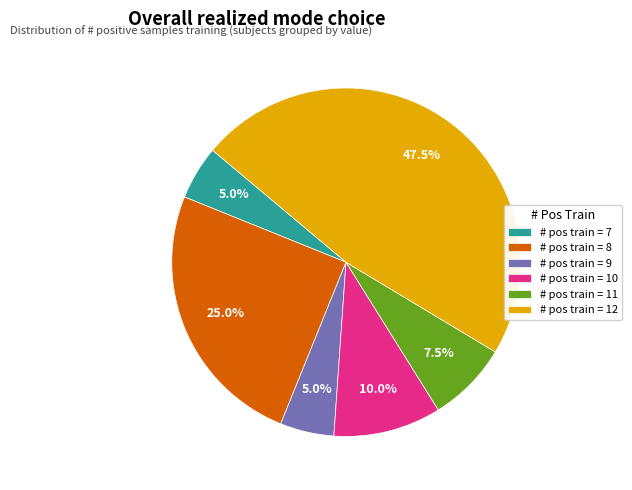

Does any single category account for the majority?

No